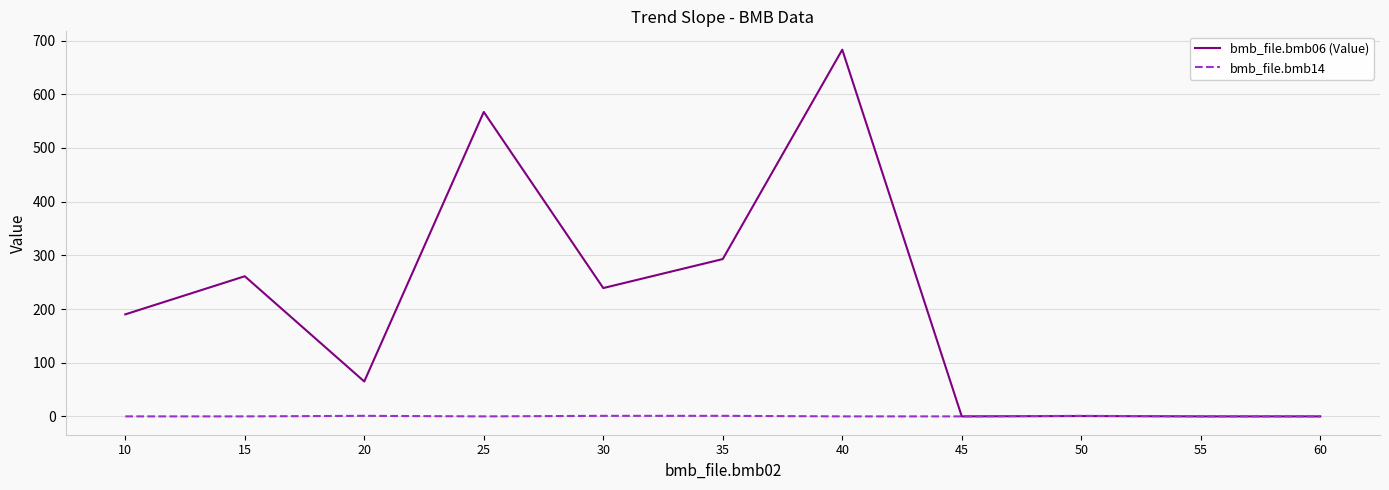

How many lines are shown in the chart?

2